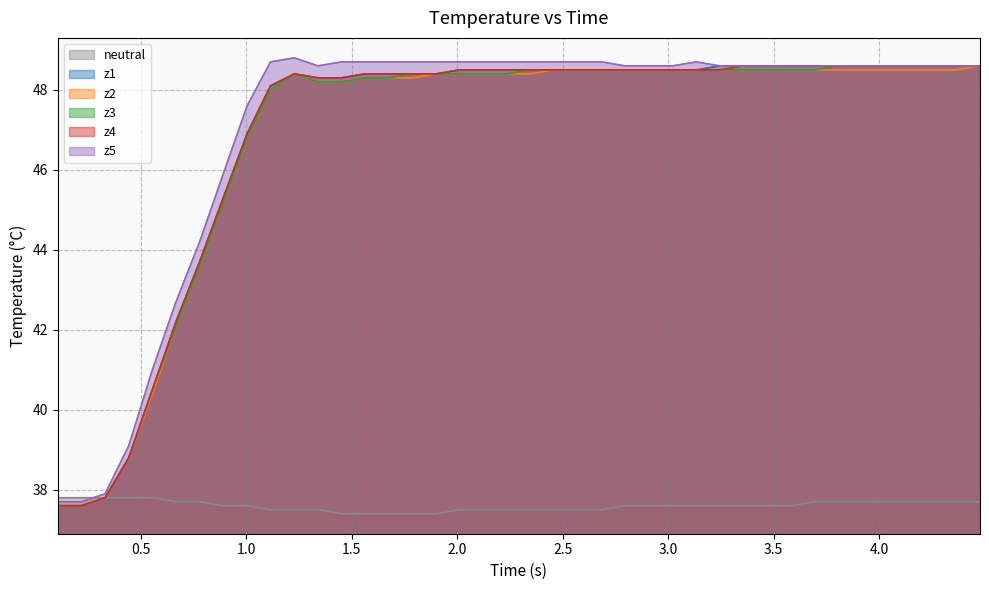

What is the smallest value displayed?

37.4